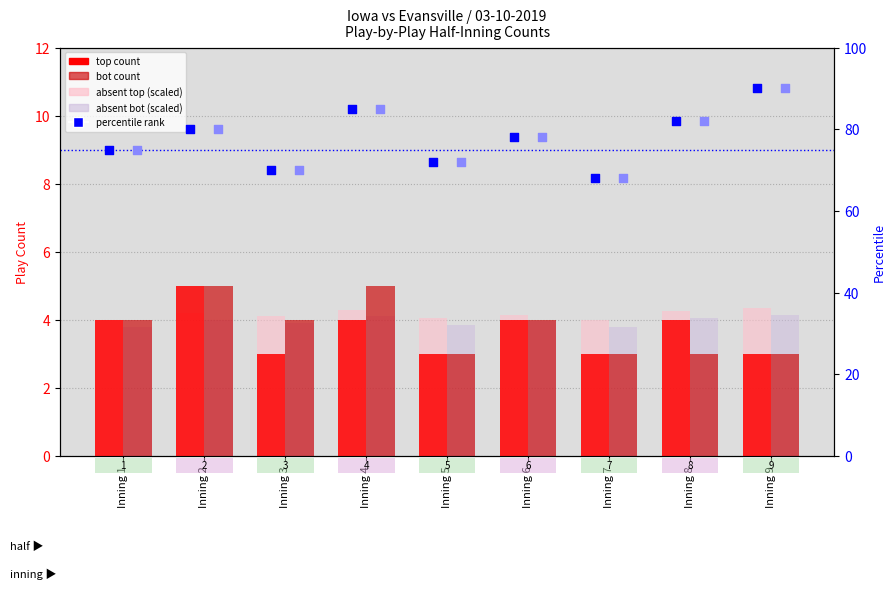

What is the total value across all series at Inning 4?

187.4